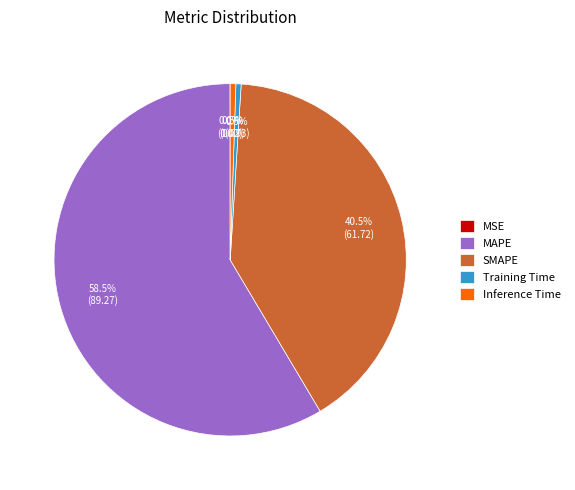

What is the majority slice?

MAPE